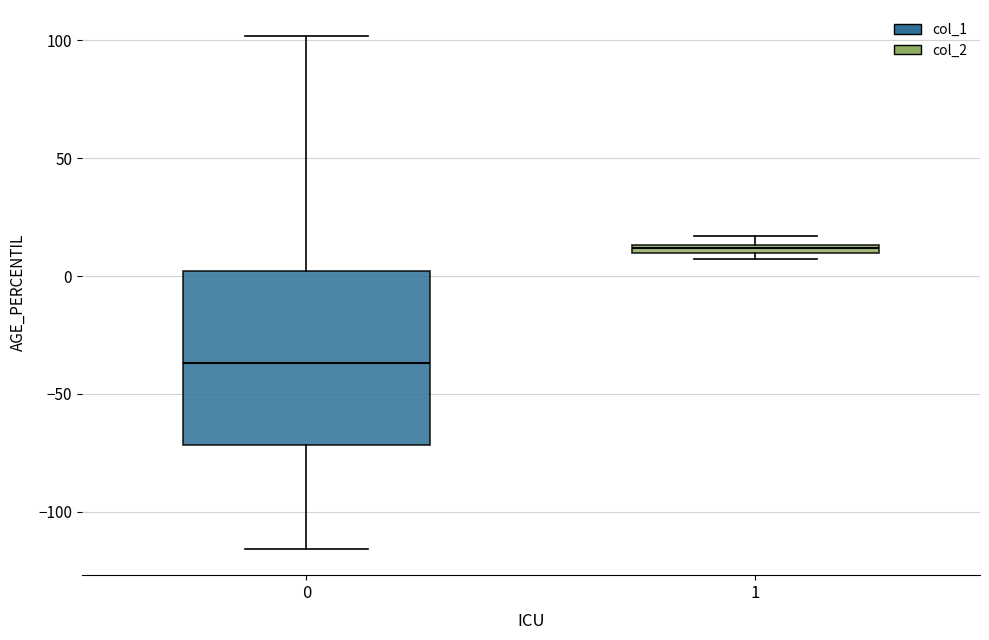

Which box is the tallest, from its lower edge to its upper edge?

0